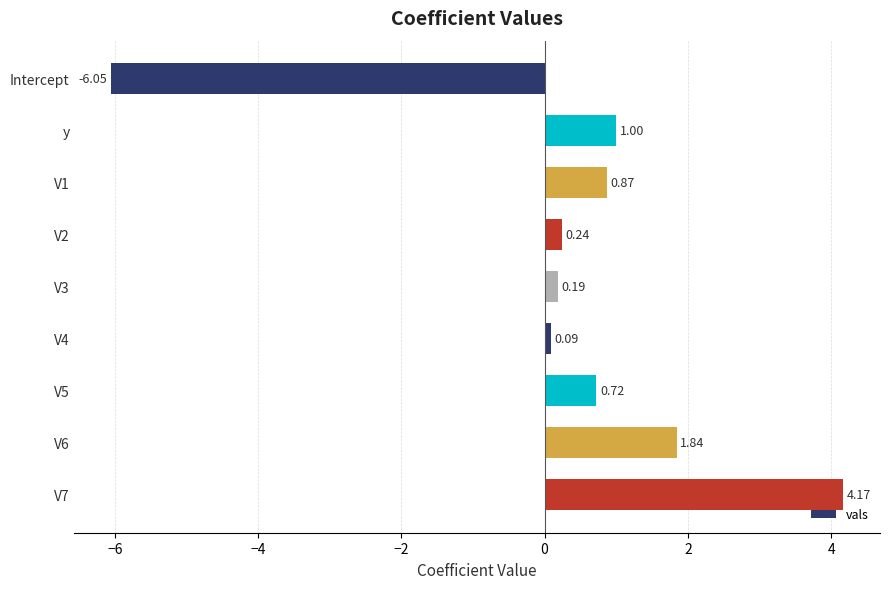

What is the sum of all values?

3.1